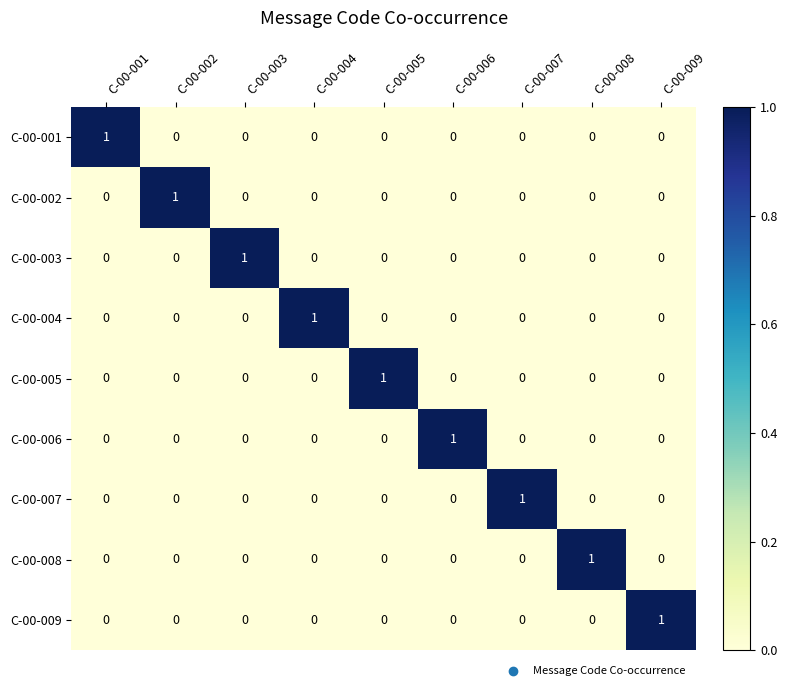

Is it true that C-00-002 equals 1 at C-00-006?

False